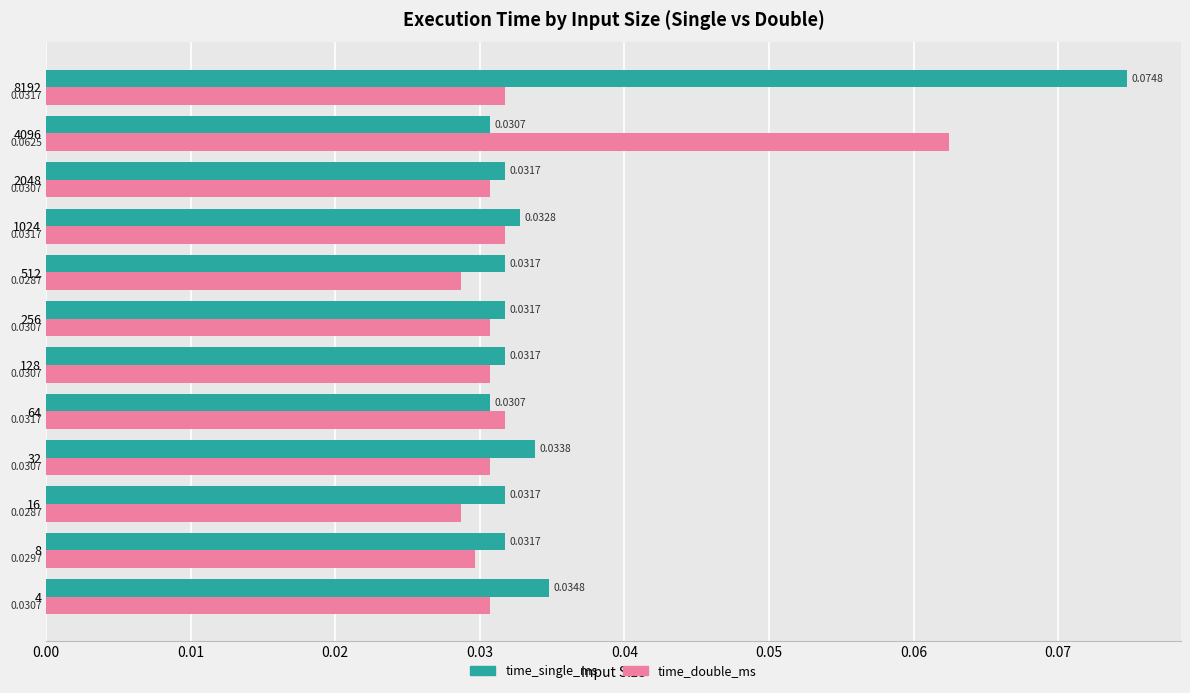

Rank the series at 1024 from highest to lowest value.

time_single_ms, time_double_ms